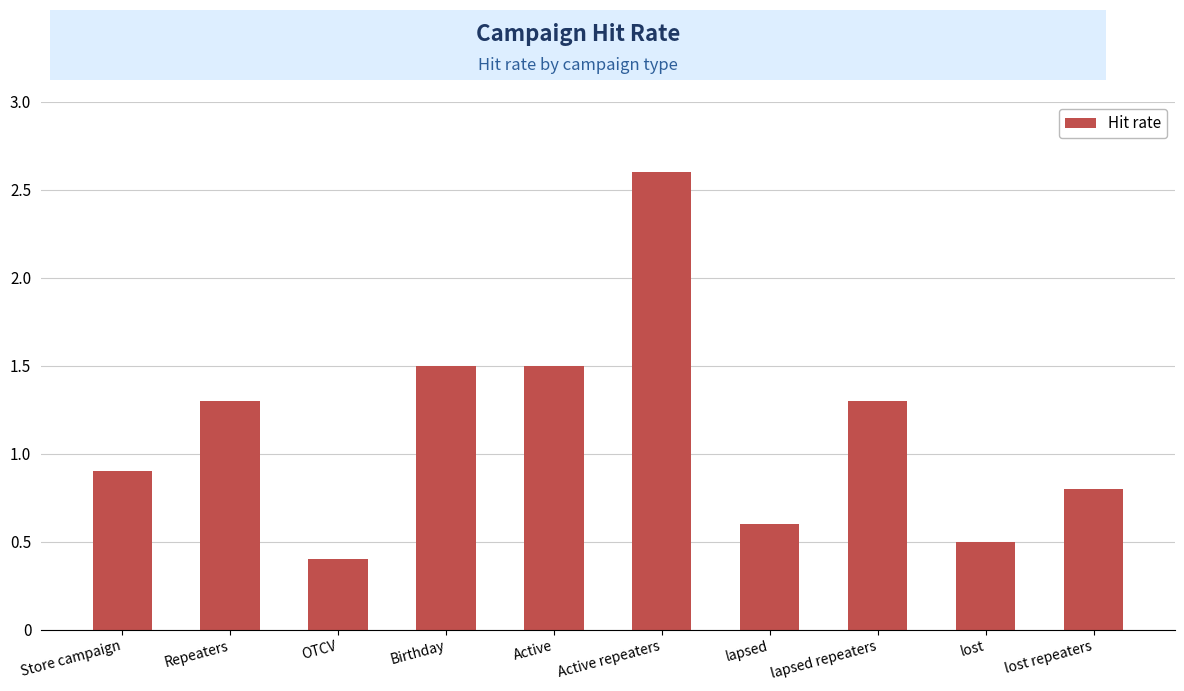

True or false: the data shows 0.8 at lost repeaters.

True